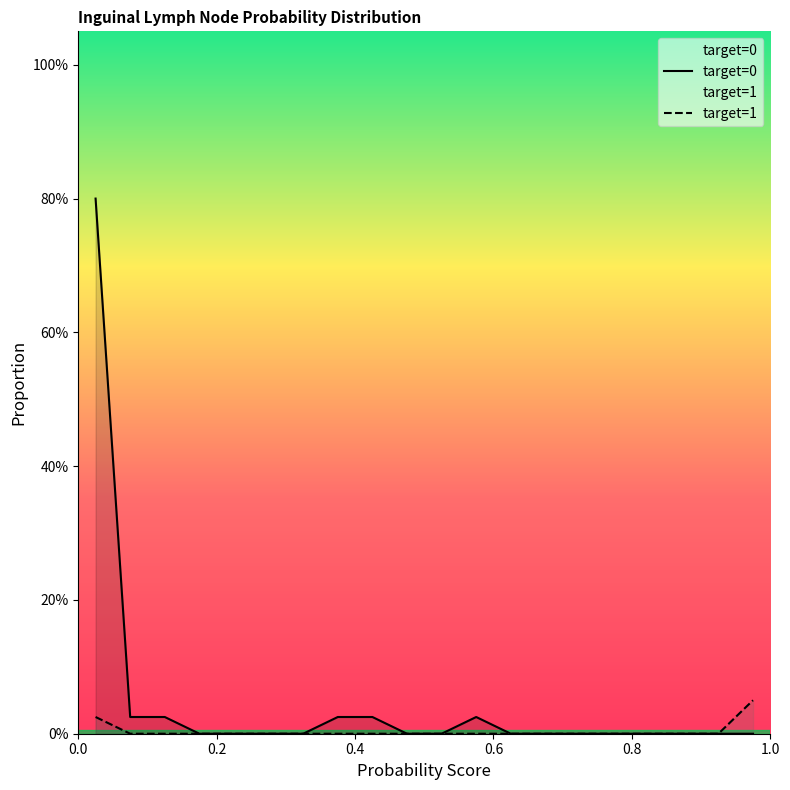

True or false: target=1 and target=0 intersect in this chart.

False